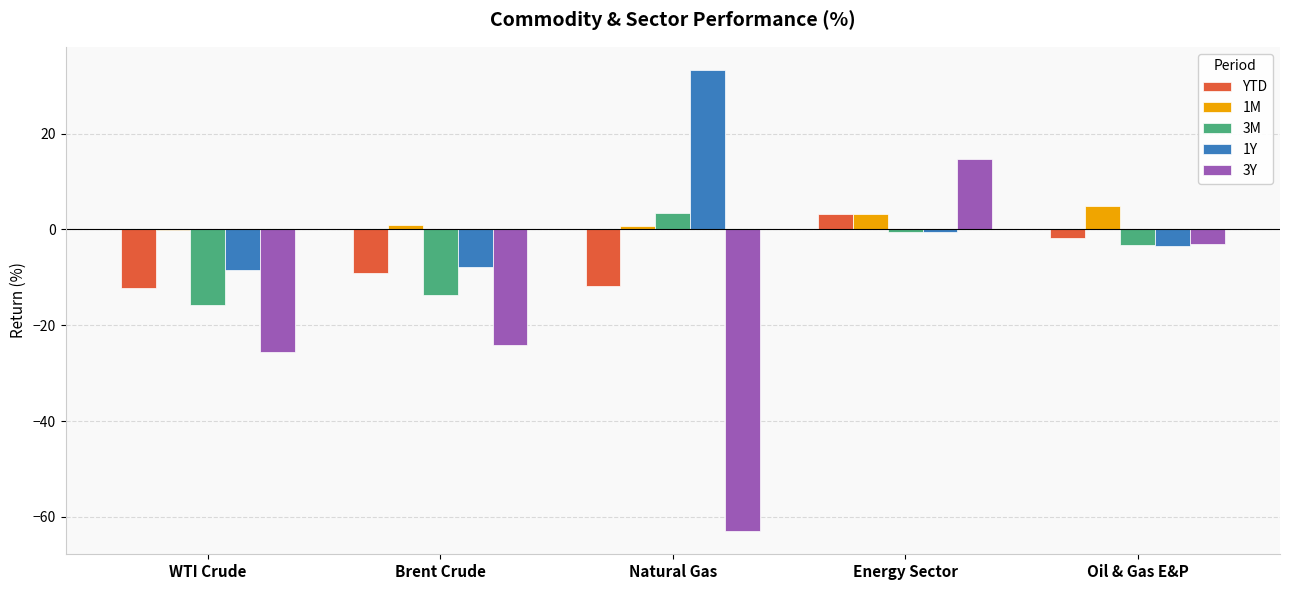

Does the chart contain stacked bars?

No